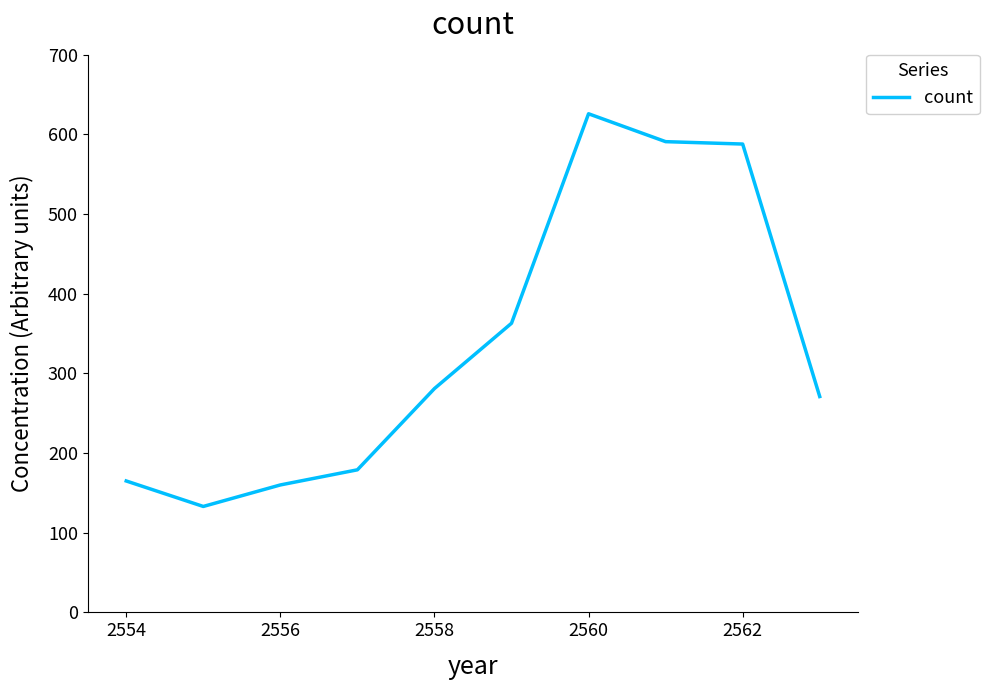

How many lines are shown in the chart?

1